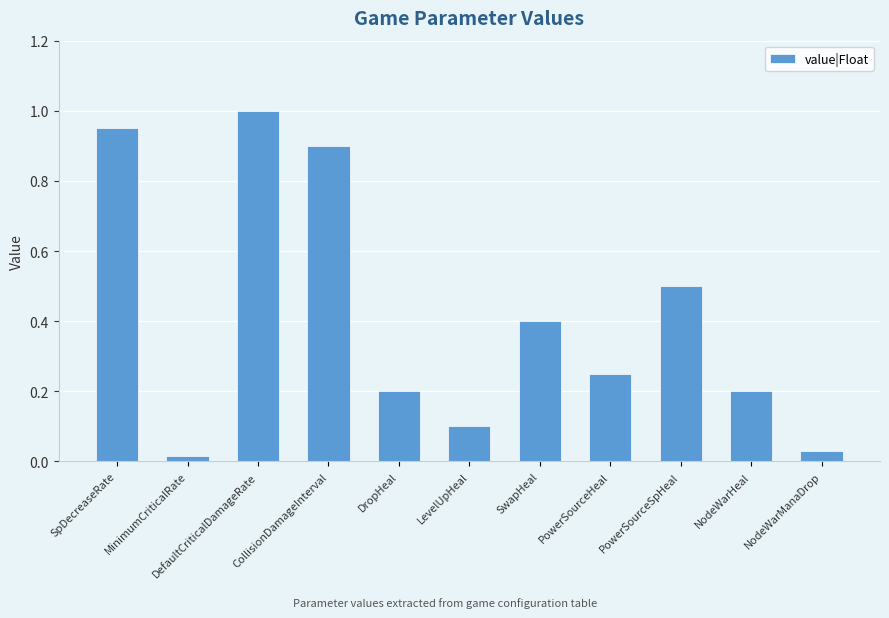

At which category does the chart reach its minimum across all series?

MinimumCriticalRate